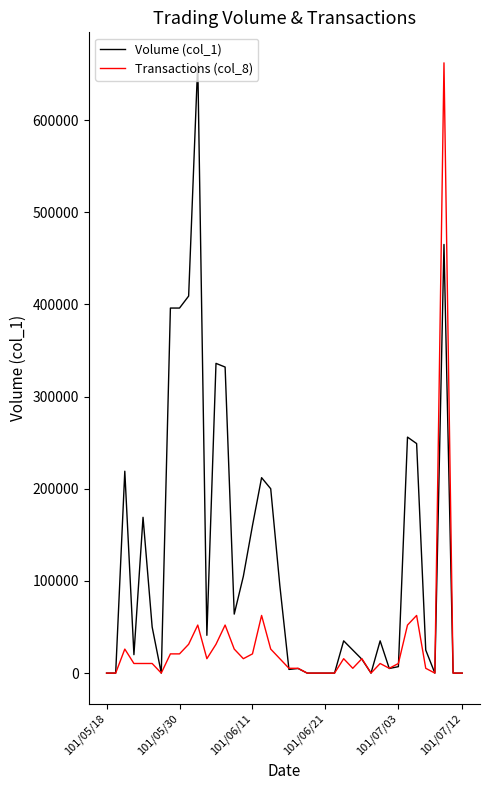

What is the maximum value shown in the chart?

662000.0